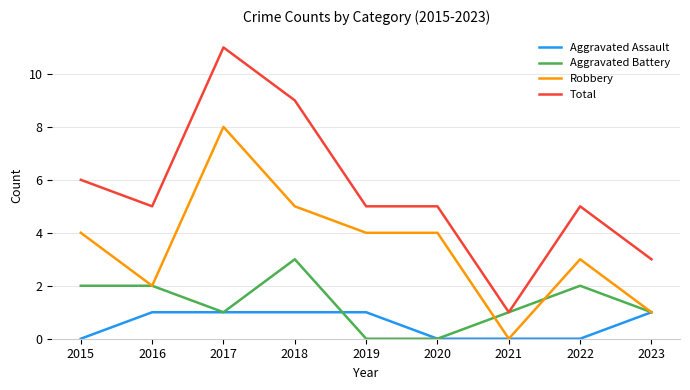

Reading left to right, what are all the values shown in this chart?

Aggravated Assault: 2015=0	2016=1	2017=1	2018=1	2019=1	2020=0	2021=0	2022=0	2023=1
Aggravated Battery: 2015=2	2016=2	2017=1	2018=3	2019=0	2020=0	2021=1	2022=2	2023=1
Robbery: 2015=4	2016=2	2017=8	2018=5	2019=4	2020=4	2021=0	2022=3	2023=1
Total: 2015=6	2016=5	2017=11	2018=9	2019=5	2020=5	2021=1	2022=5	2023=3